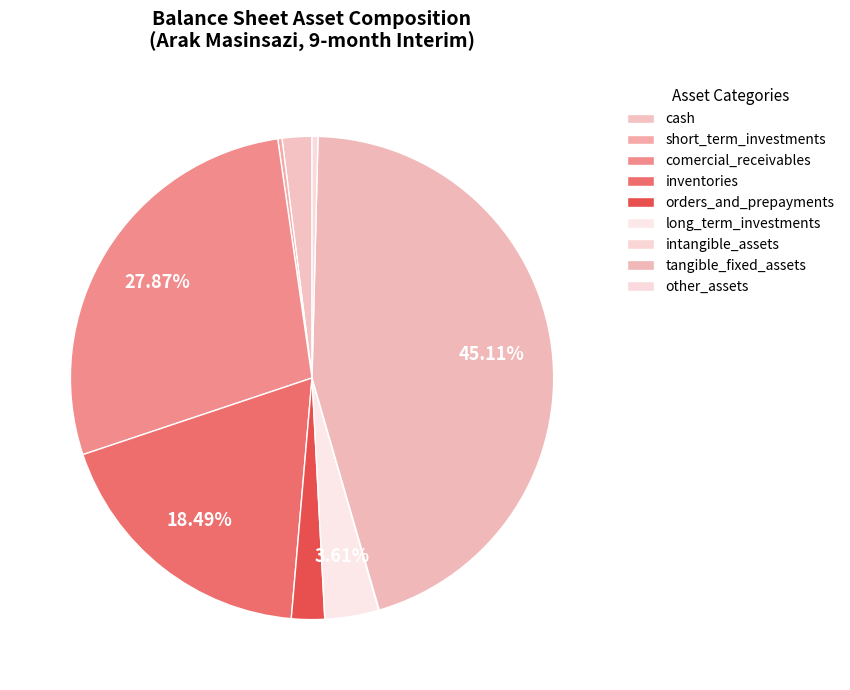

The short_term_investments slice represents 0% of the pie. True or false?

True